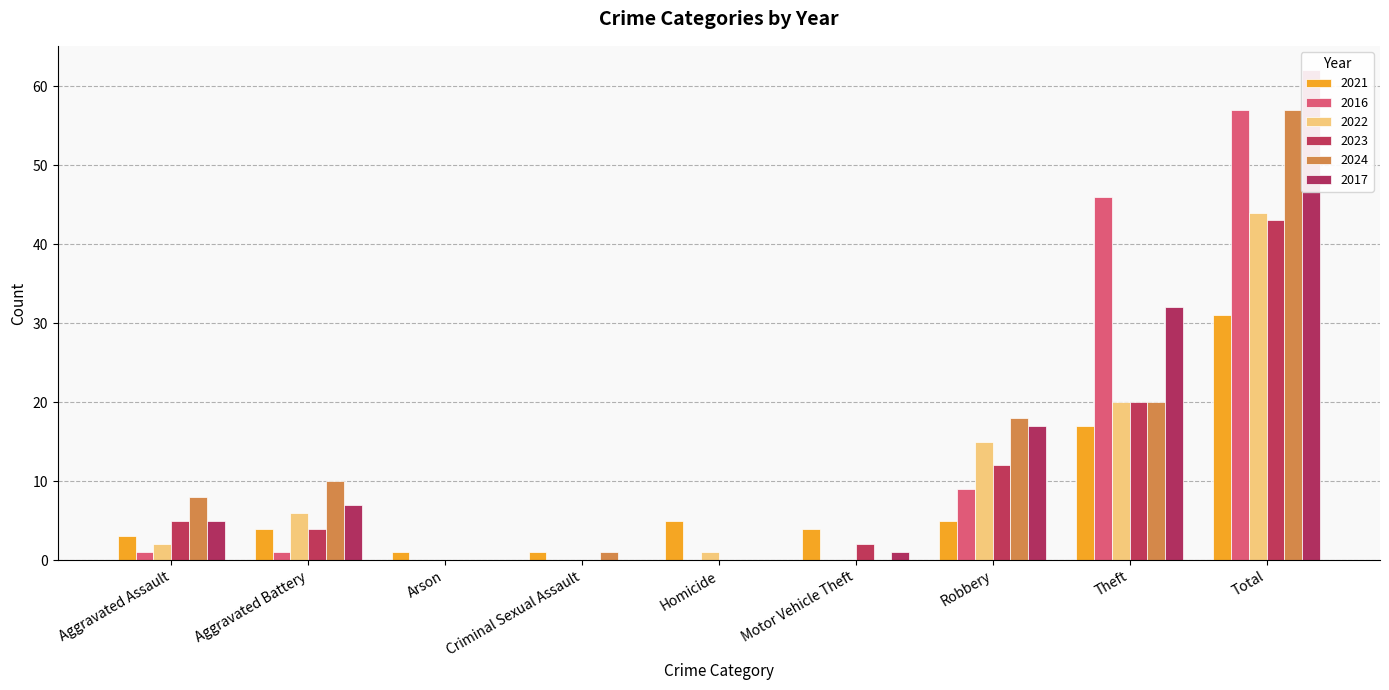

What is the difference between the second highest and second lowest values in the 2023 series?

20